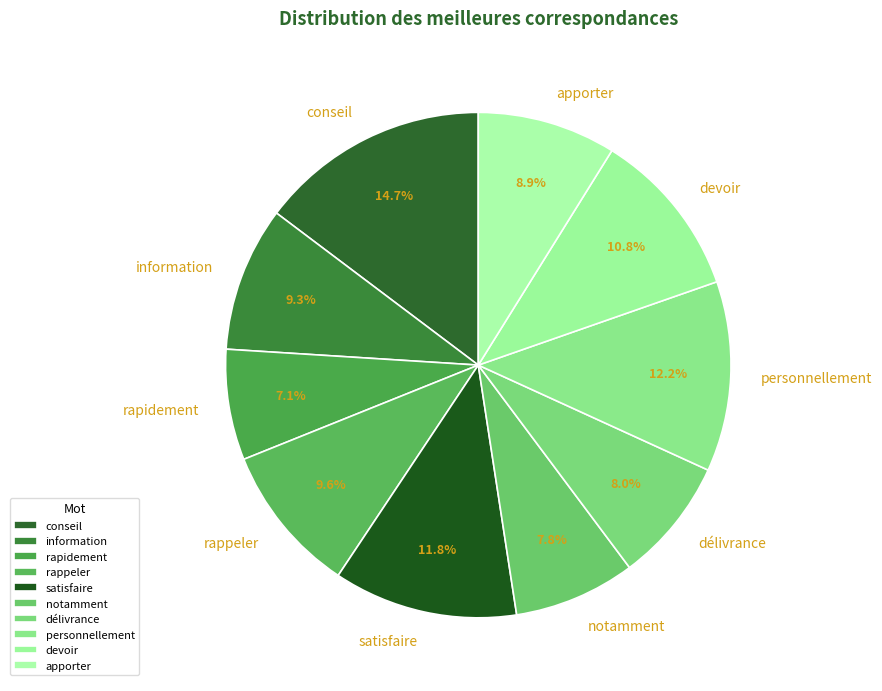

To the nearest percent, what percentage of the pie is notamment?

8%